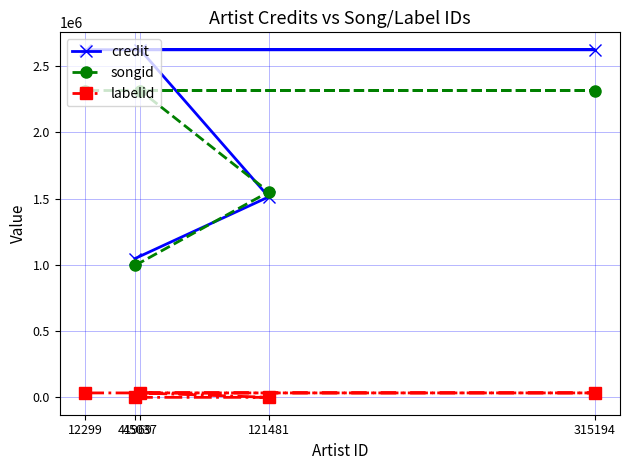

Rank the series at 45037 from lowest to highest value.

labelid, songid, credit